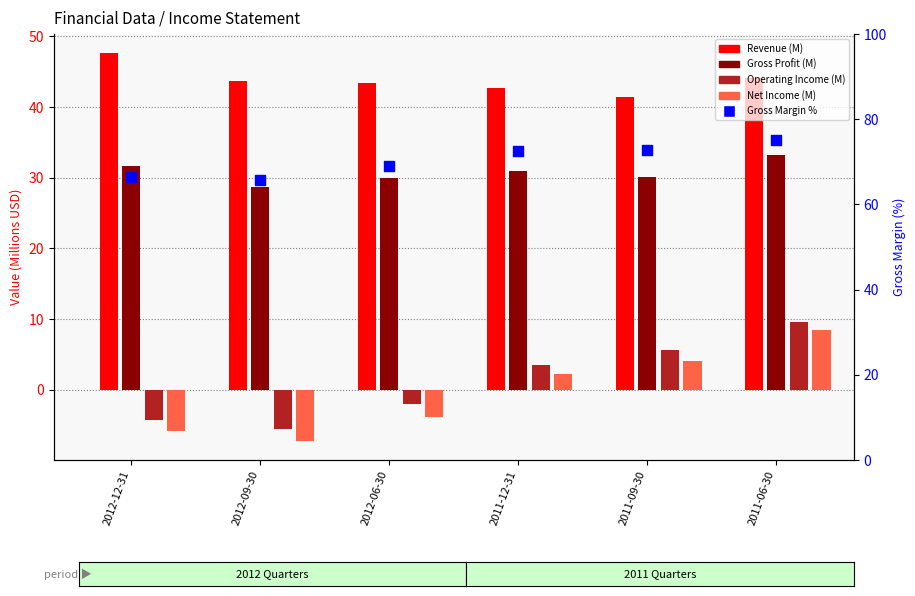

At which category is the sum across all series the highest?

2011-06-30